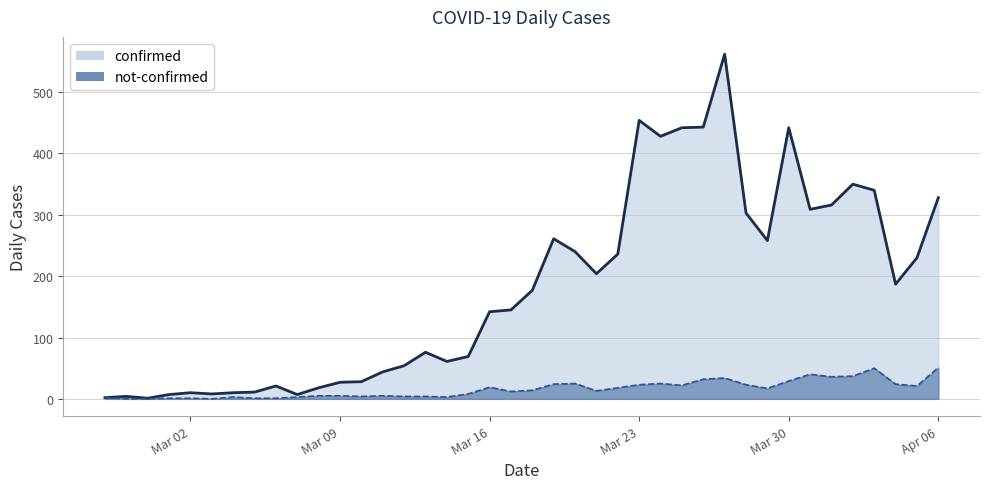

Which category has the lowest value in the confirmed series?

2020-02-29